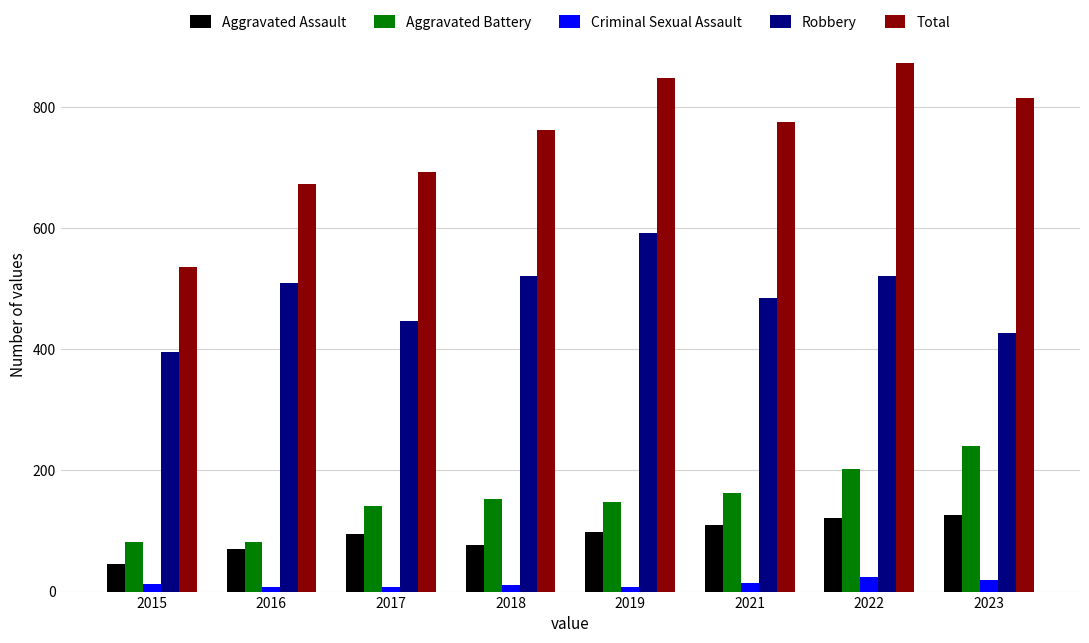

Count the number of categories in the chart.

8